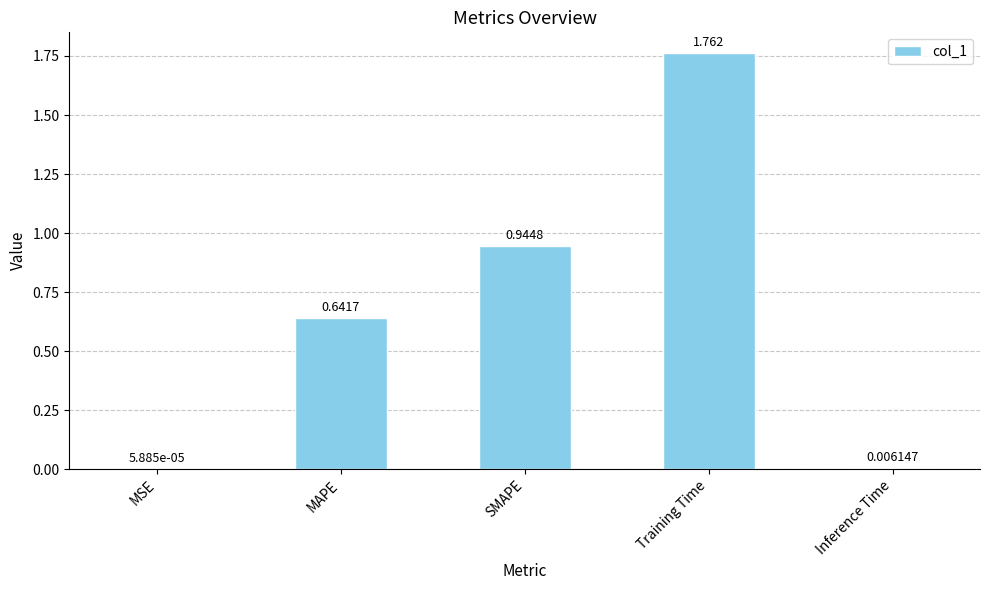

Which has a higher value, MAPE or MSE?

MAPE